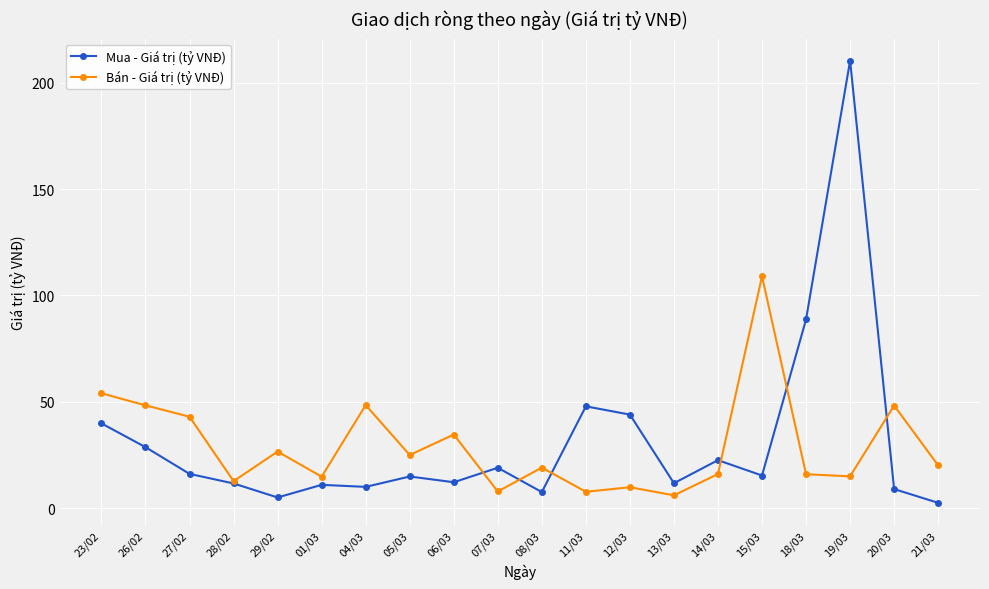

After their last crossing, which series has the higher values: Mua - Giá trị (tỷ VNĐ) or Bán - Giá trị (tỷ VNĐ)?

Bán - Giá trị (tỷ VNĐ)